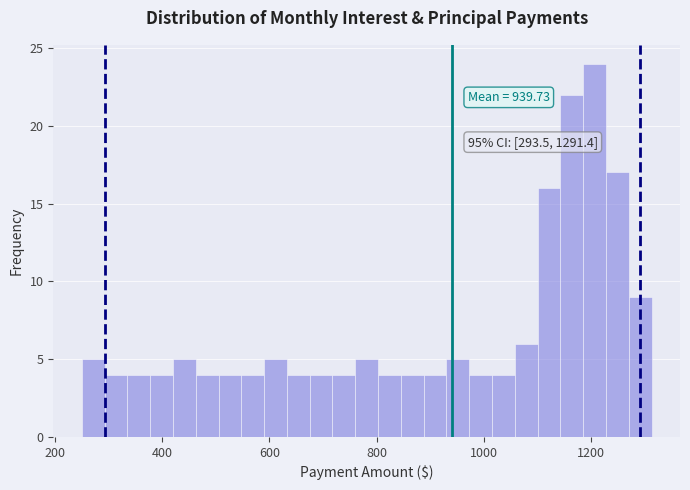

Around what value on the x-axis is the tallest bar? Give the approximate position of its centre, as read against the axis.

1200